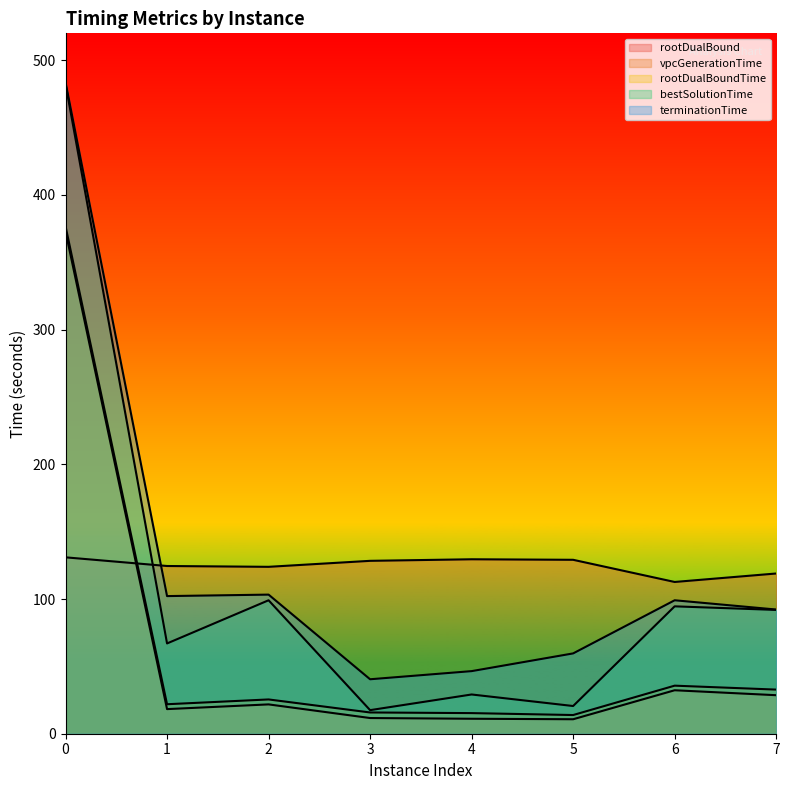

Which series has the widest spread of values?

bestSolutionTime